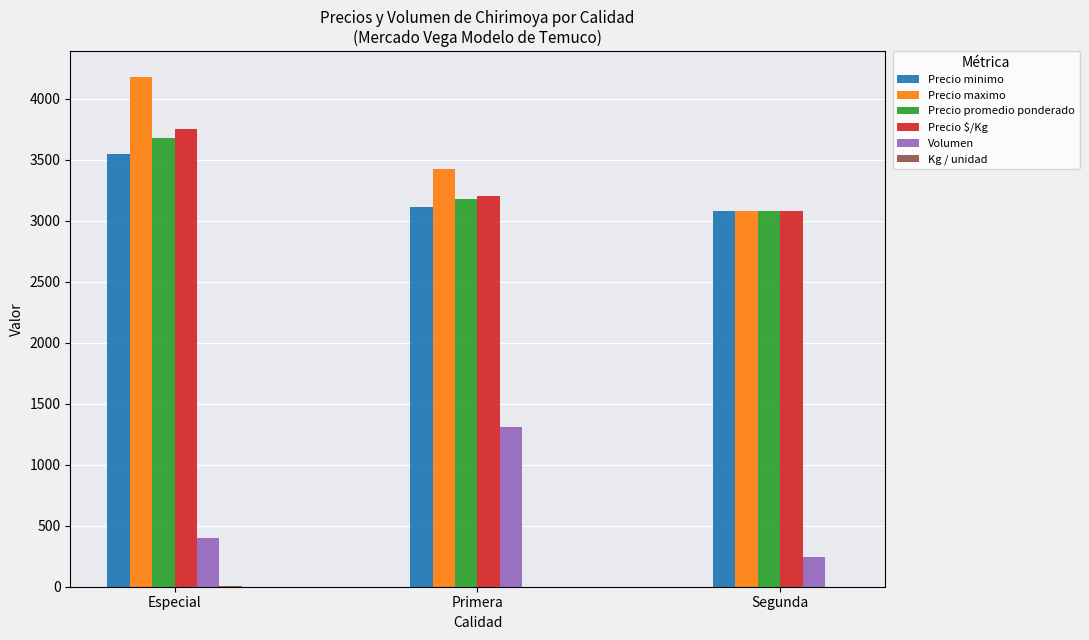

Which series changed the most between Especial and Primera?

Volumen